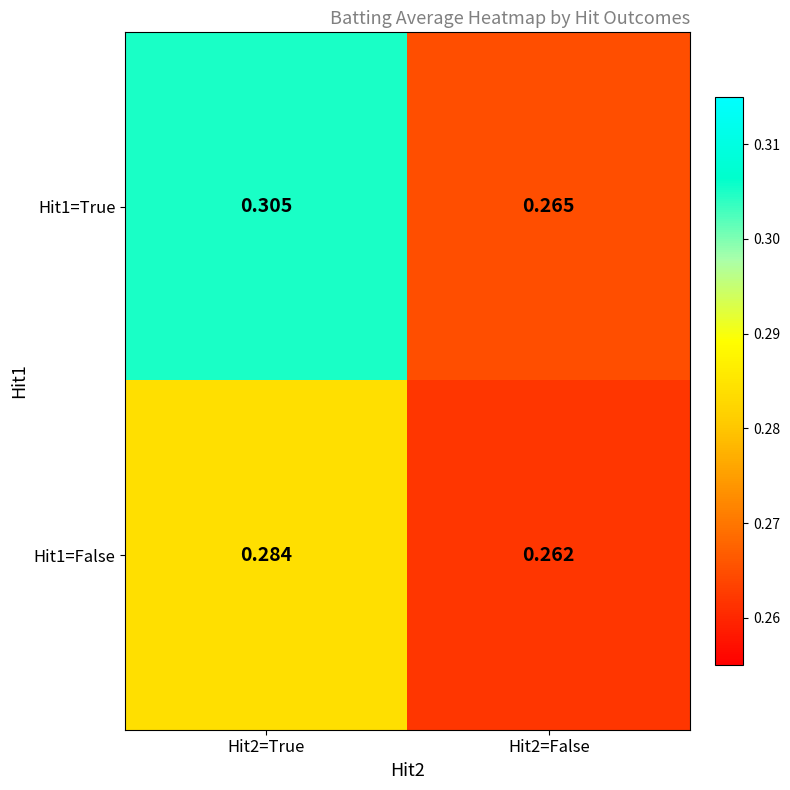

Which series has the largest total across all categories?

Hit1=True